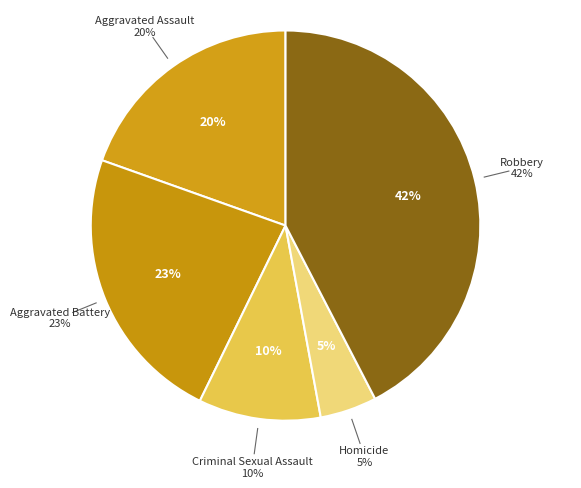

Count the number of slices in the pie.

5